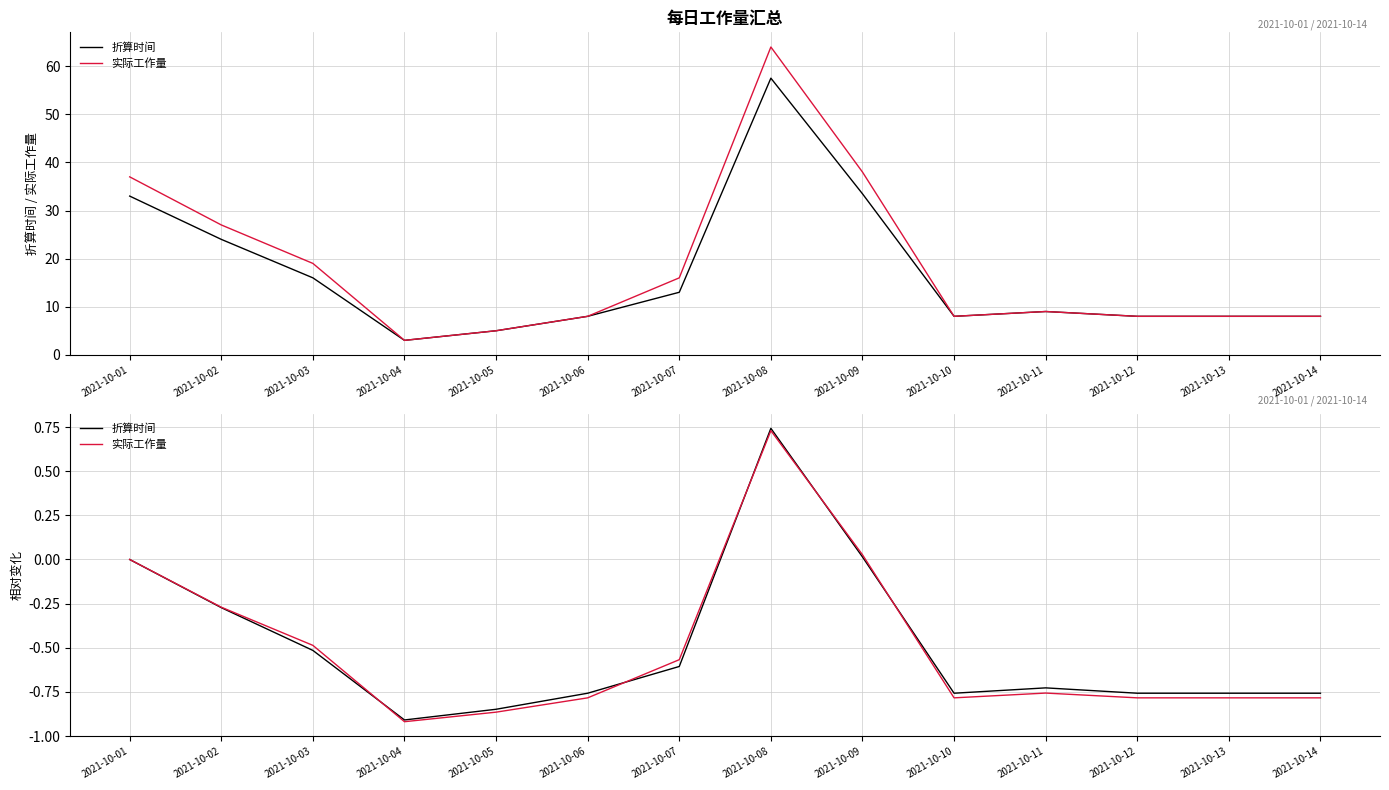

What is the value of the 实际工作量 point at the 2nd from the left?

-0.3